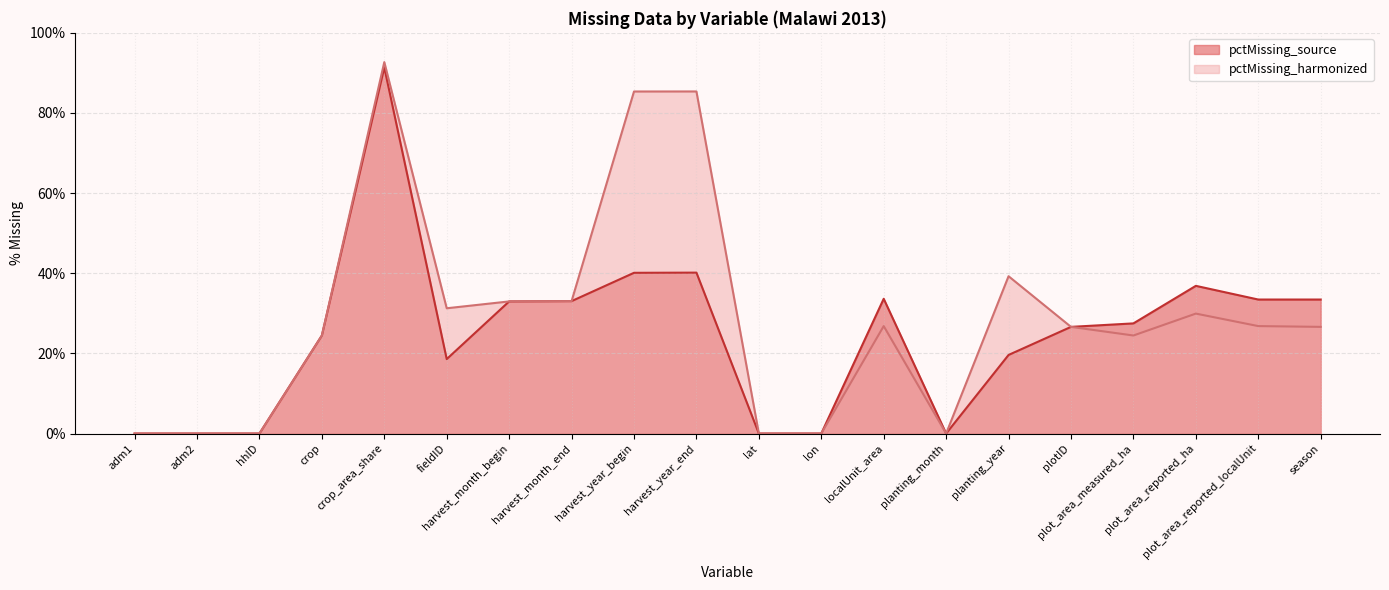

Rank the series at fieldID from highest to lowest value.

pctMissing_harmonized, pctMissing_source